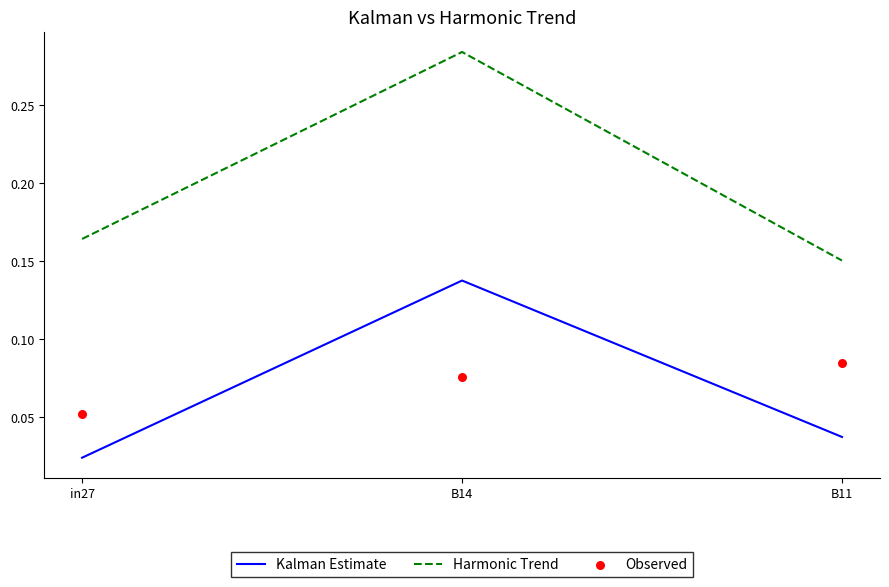

Which series contains the highest Y value?

Harmonic Trend